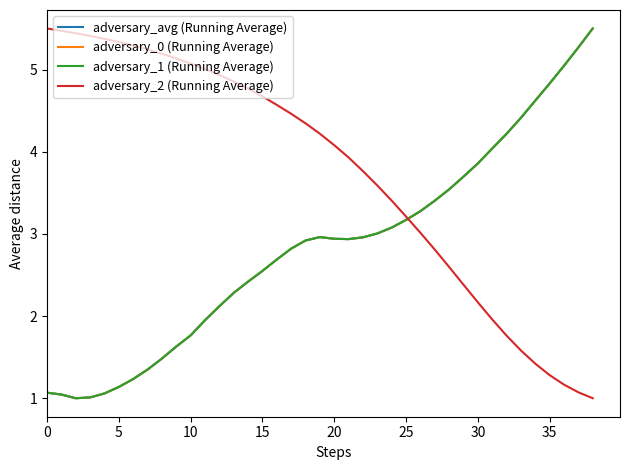

Does the chart display data point markers on the line(s)?

No